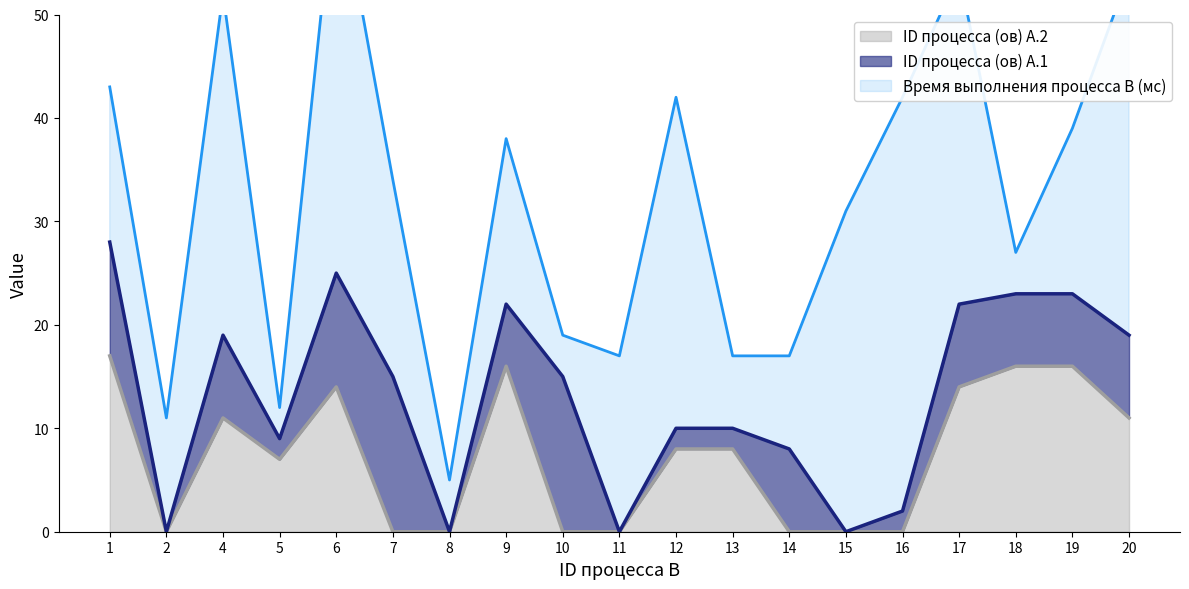

What is the difference between the highest and lowest values at 8?

5